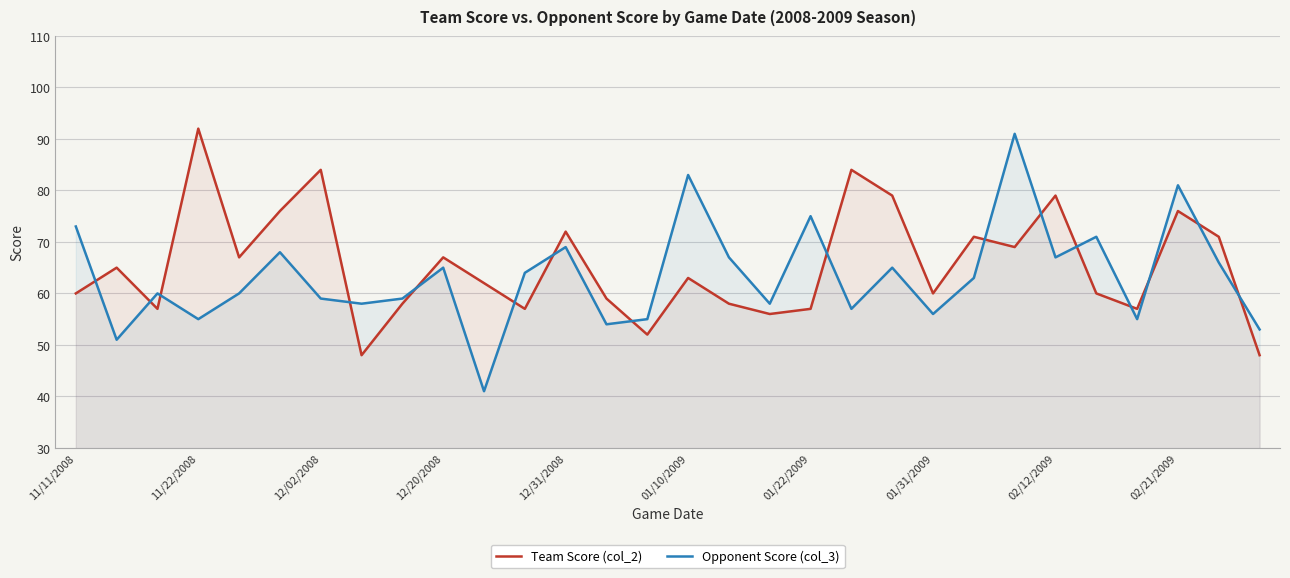

Between 10 and 29, which series saw the biggest shift?

Team Score (col_2)